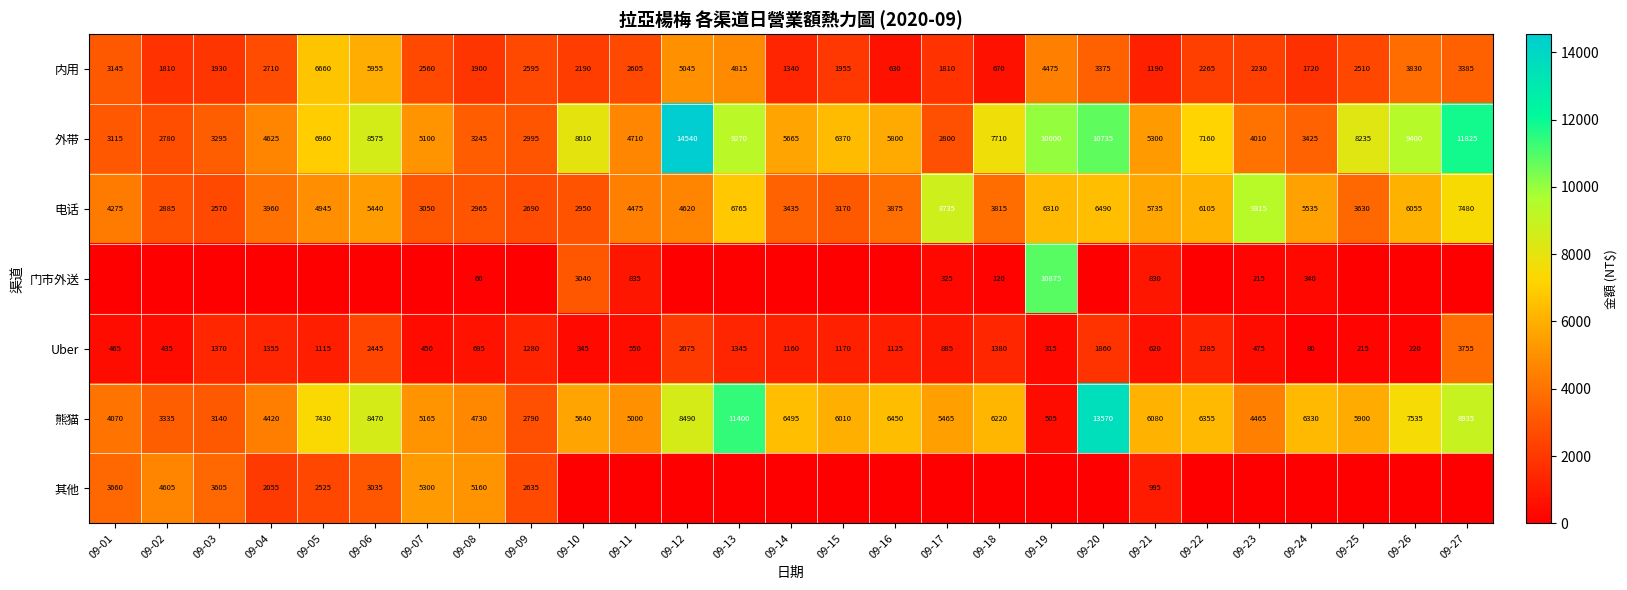

The 外带 series shows 3200 at 09-14. True or false?

False